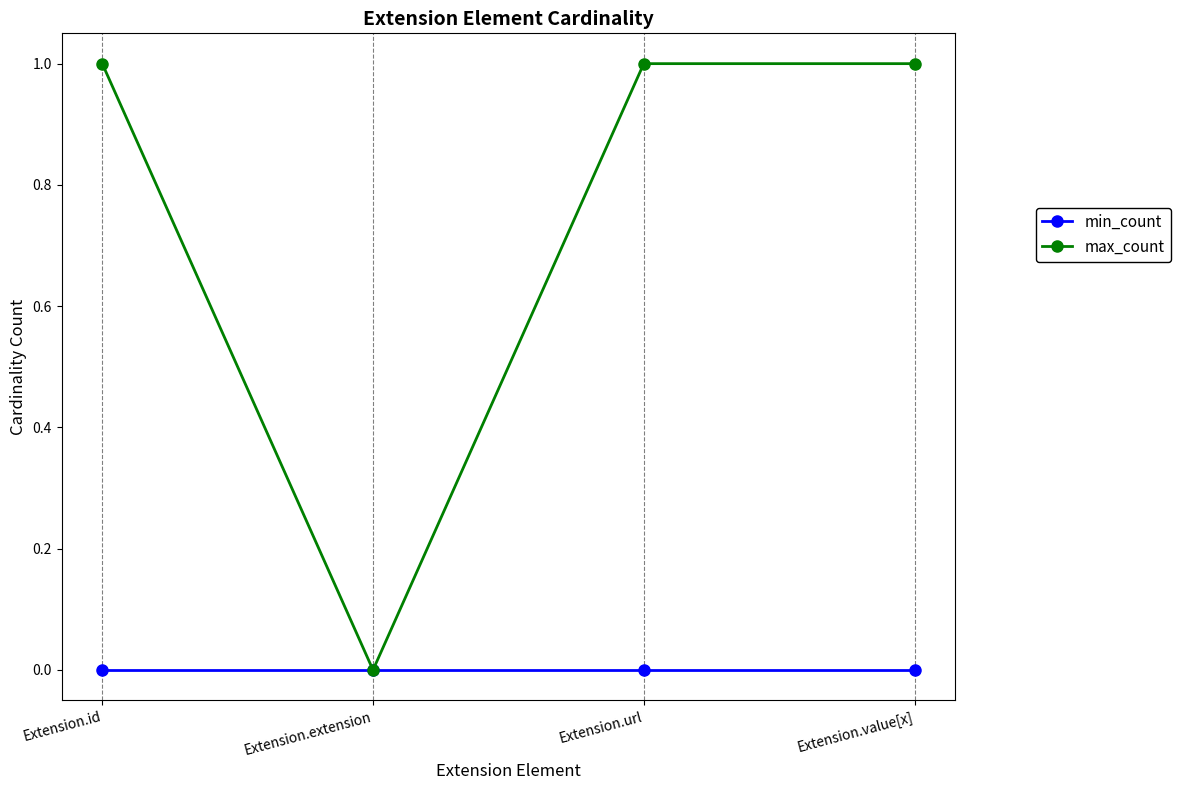

Which series has the widest spread of values?

max_count